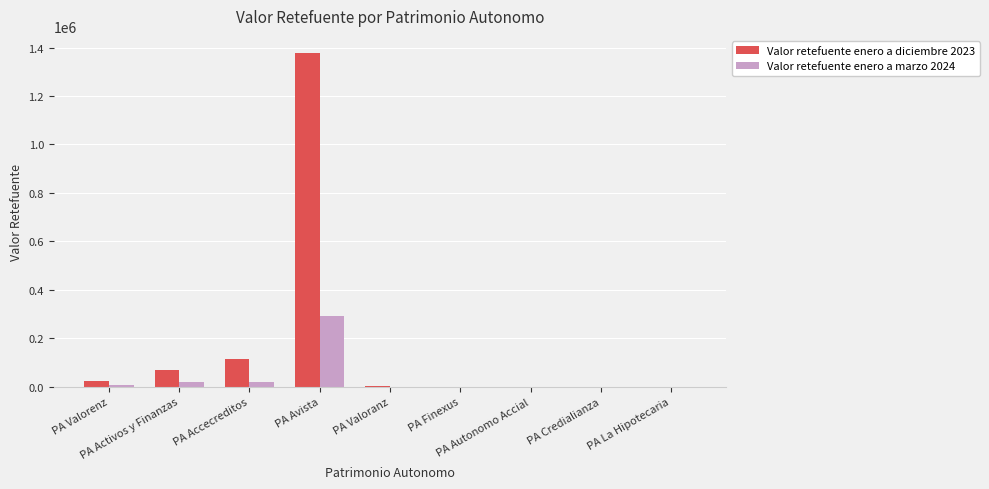

What is the greatest value displayed?

1379081